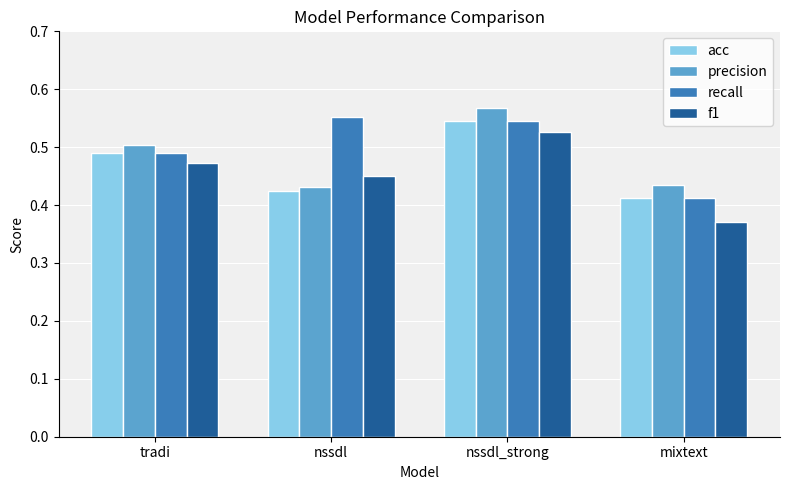

True or false: acc has a value of 0.1 at mixtext.

False